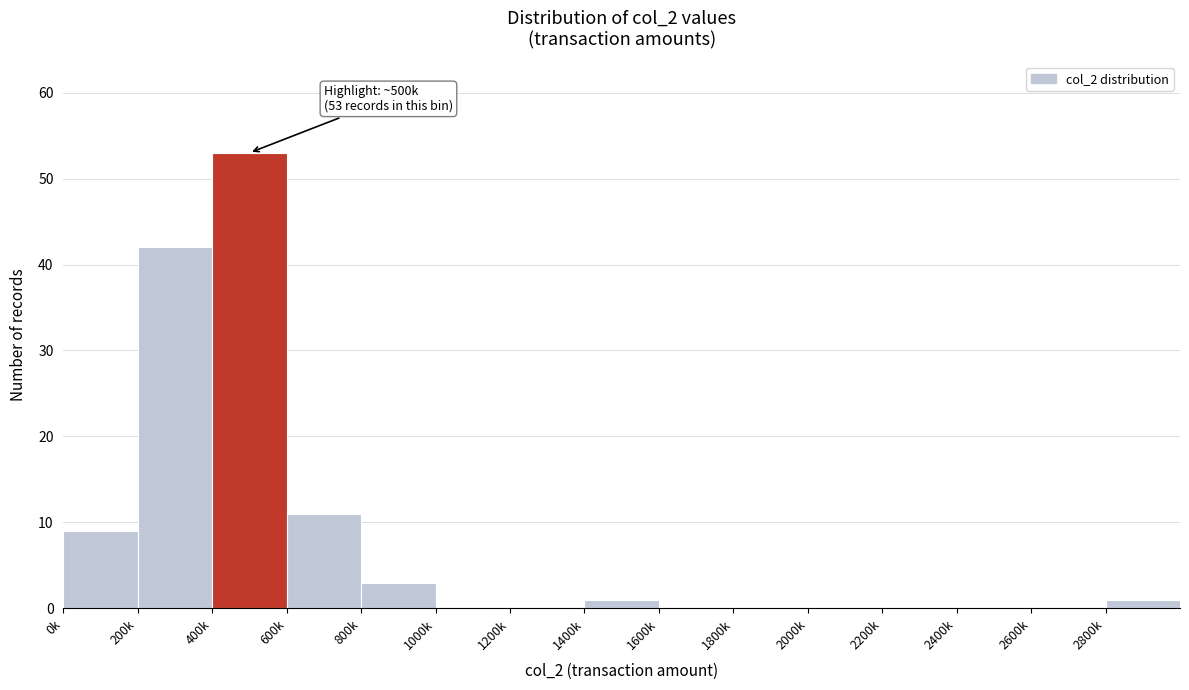

Reading left to right, list all the values displayed in this chart.

0k=9	200k=42	400k=53	600k=11	800k=3	1000k=0	1200k=0	1400k=1	1600k=0	1800k=0	2000k=0	2200k=0	2400k=0	2600k=0	2800k=1